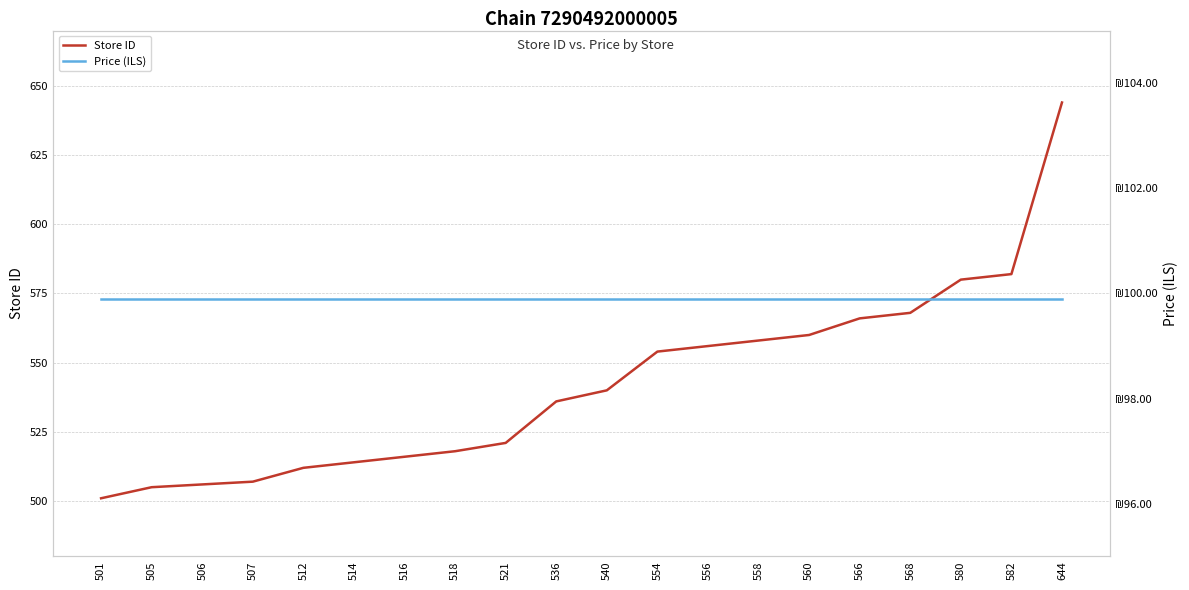

True or false: Price (ILS) and Store ID cross at least once.

False